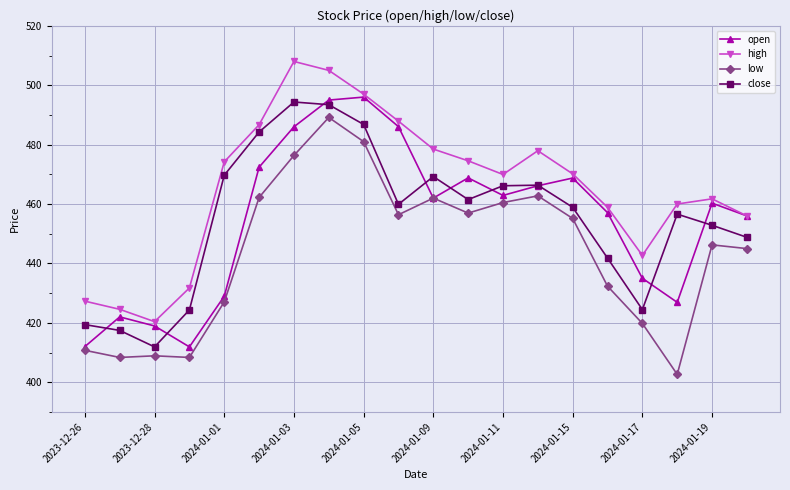

In close, how many points are lower than both neighbors (excluding endpoints)?

4